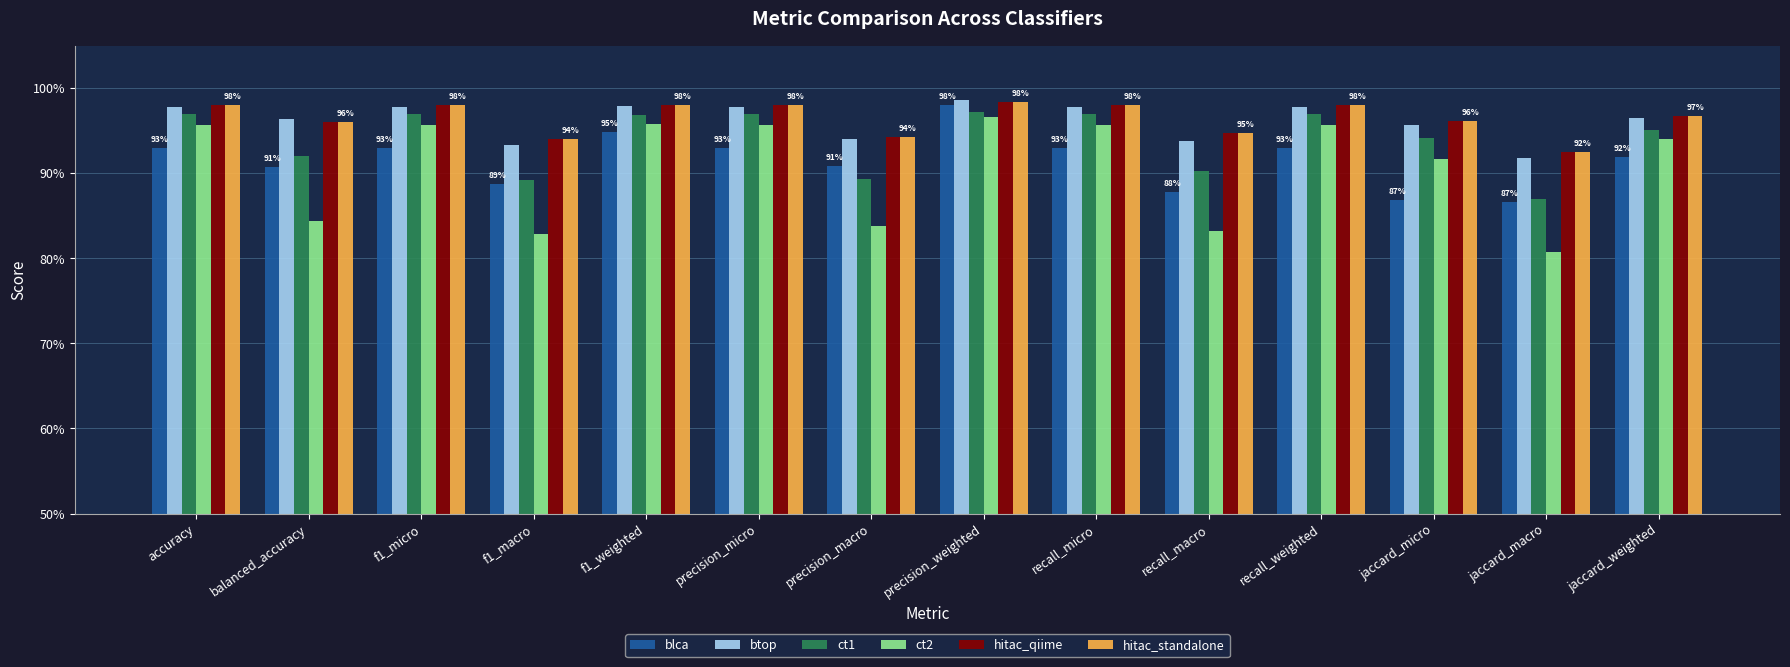

What position from the right is balanced_accuracy?

13